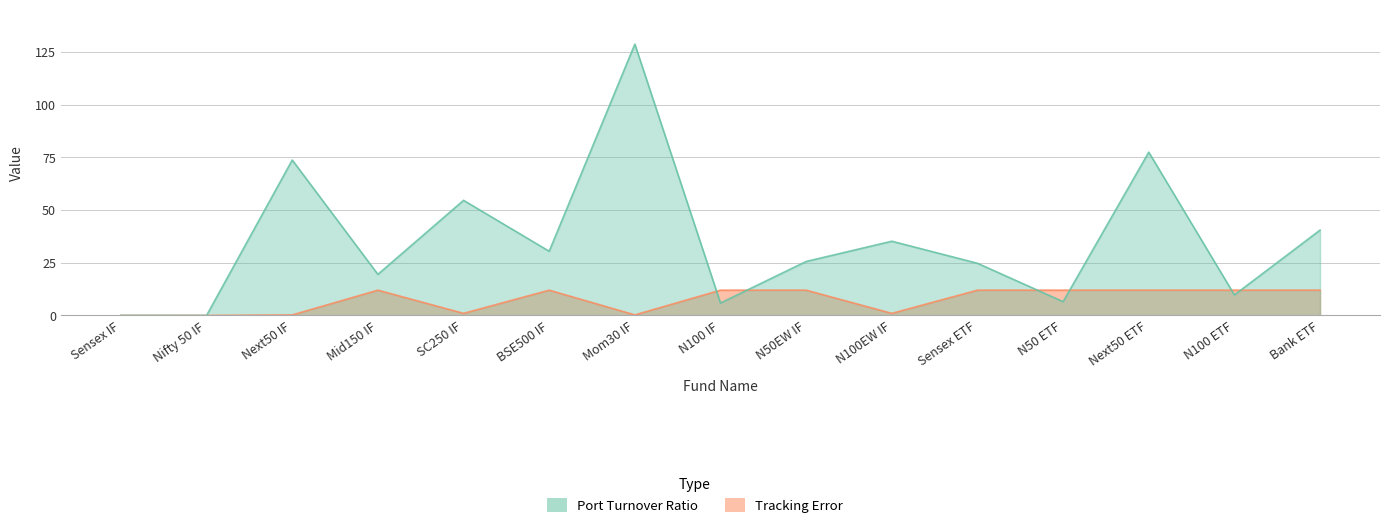

Where is the first local minimum for Port Turnover Ratio?

Nifty 50 IF